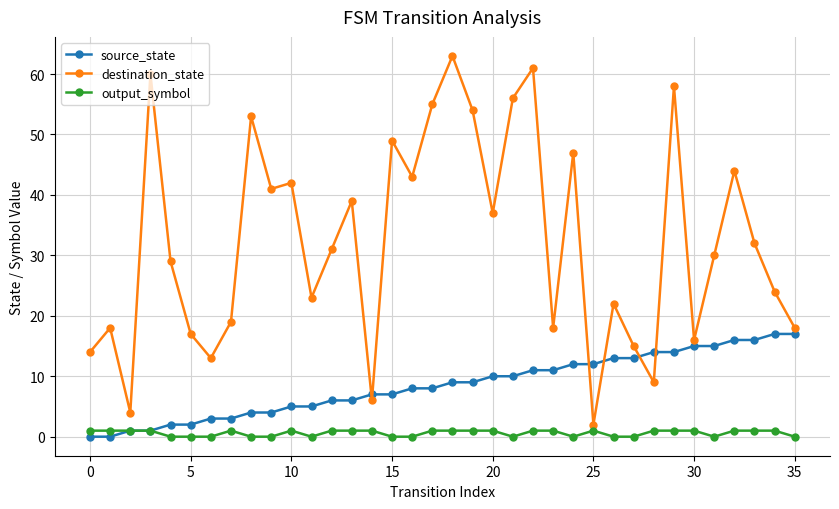

Which series has the largest total across all categories?

destination_state